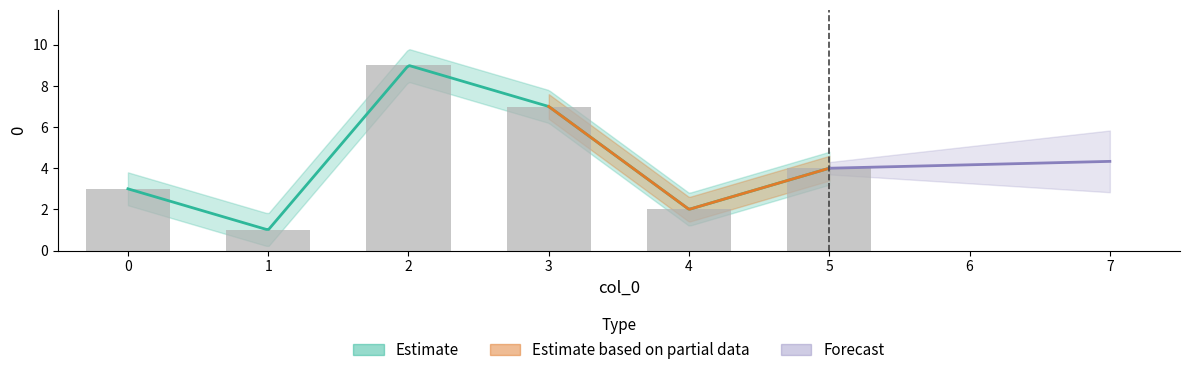

What is the sum of the values at 2 and 1?

10